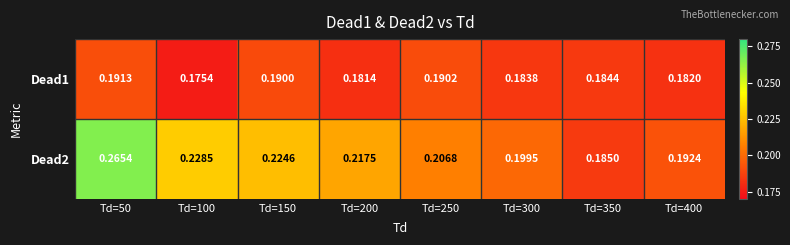

At Td=150, list the series in order from smallest to largest.

Dead1, Dead2